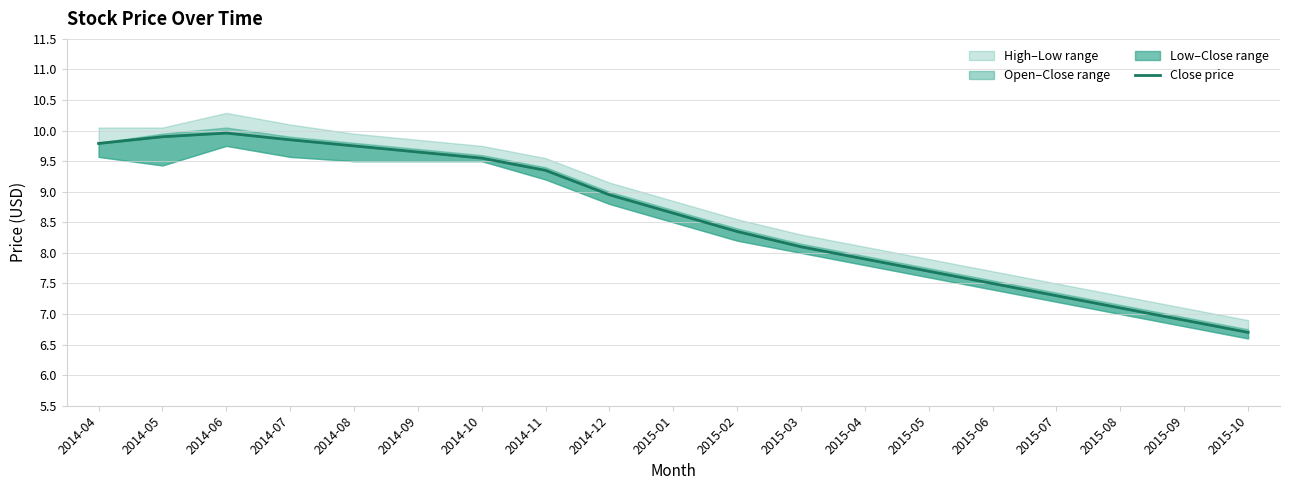

Where is the first local maximum?

2014-06